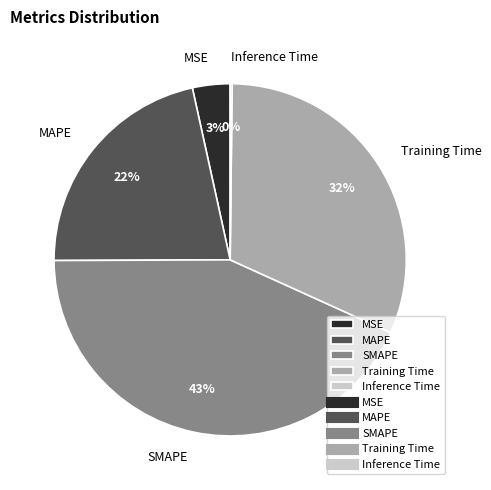

What percentage is the MSE slice, to the nearest percent?

3%